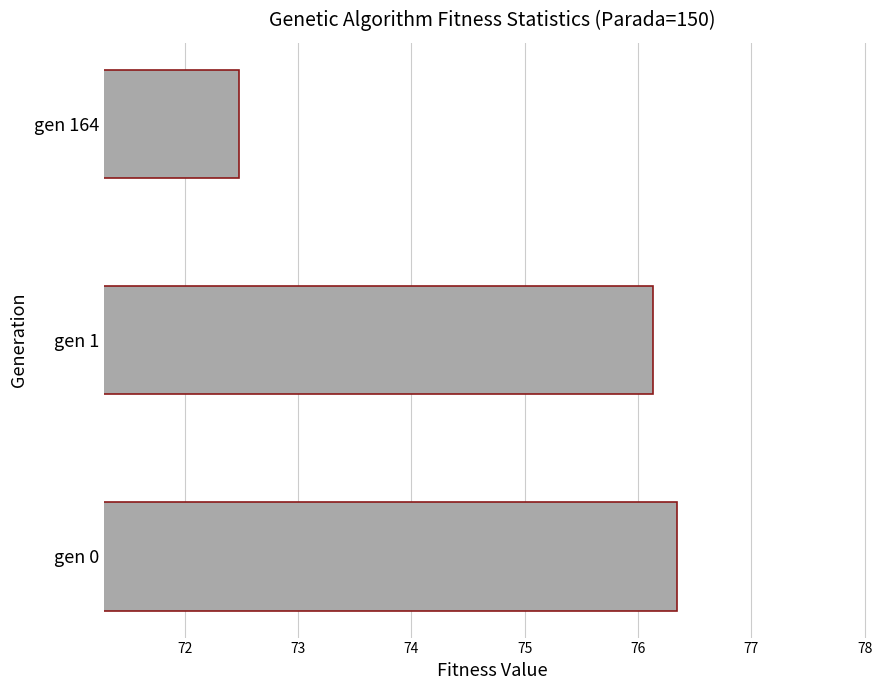

List the labels in order of value, smallest first.

gen 164, gen 1, gen 0